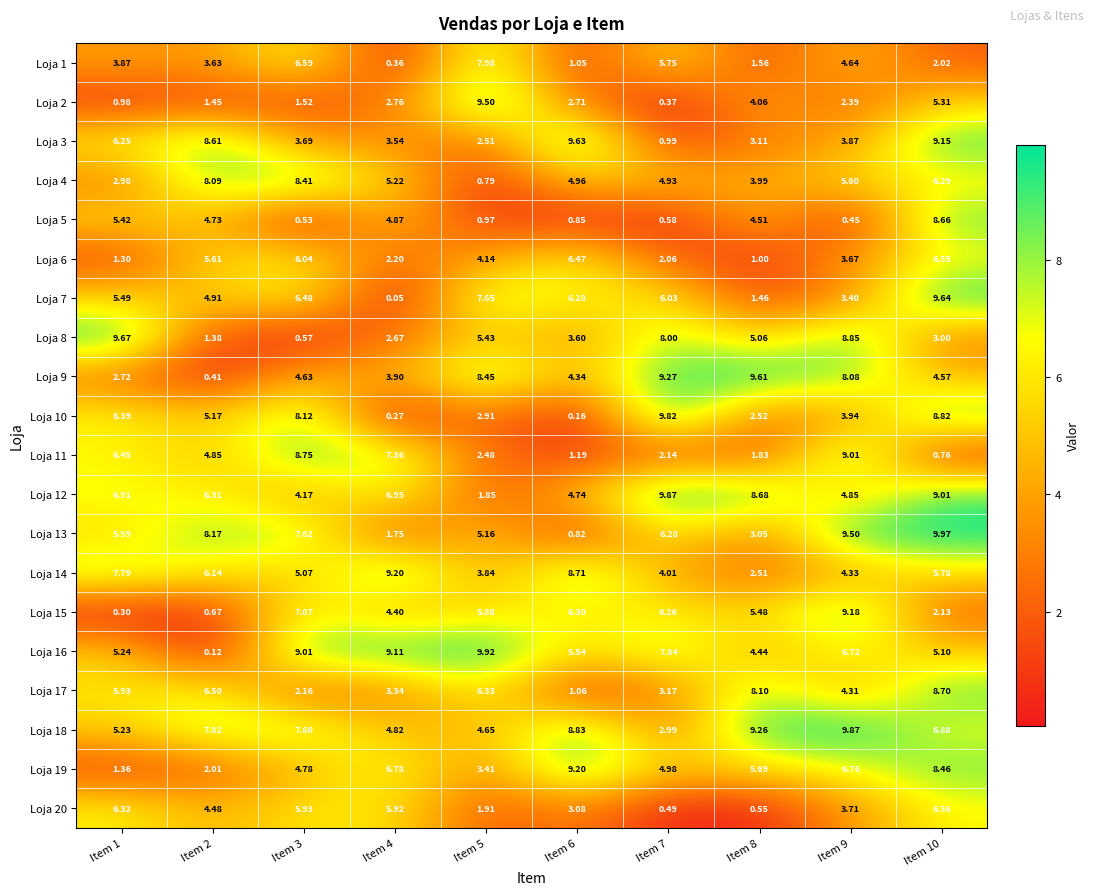

Is the value of Loja 15 at Item 1 greater than the value of Loja 10 at Item 8?

No